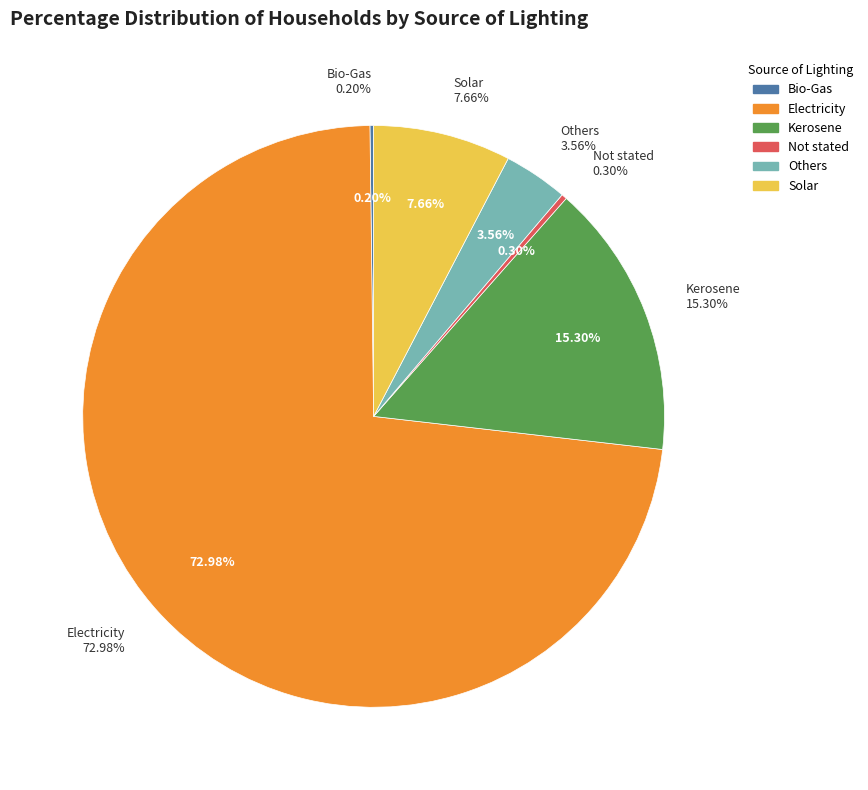

What is the total percentage of Bio-Gas and Not stated?

0.5%